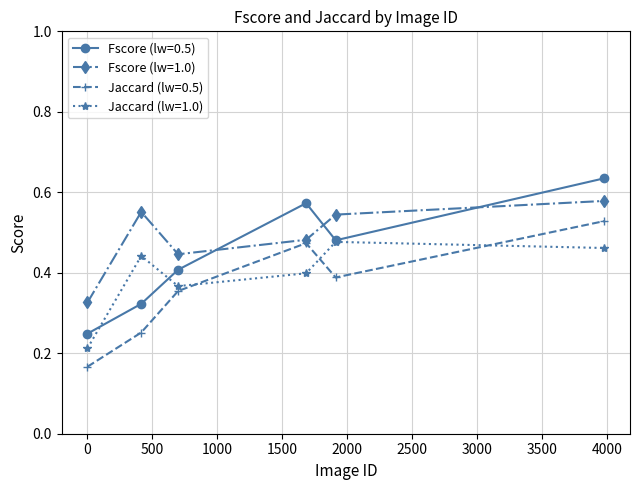

At how many categories does at least one series exceed 0?

6